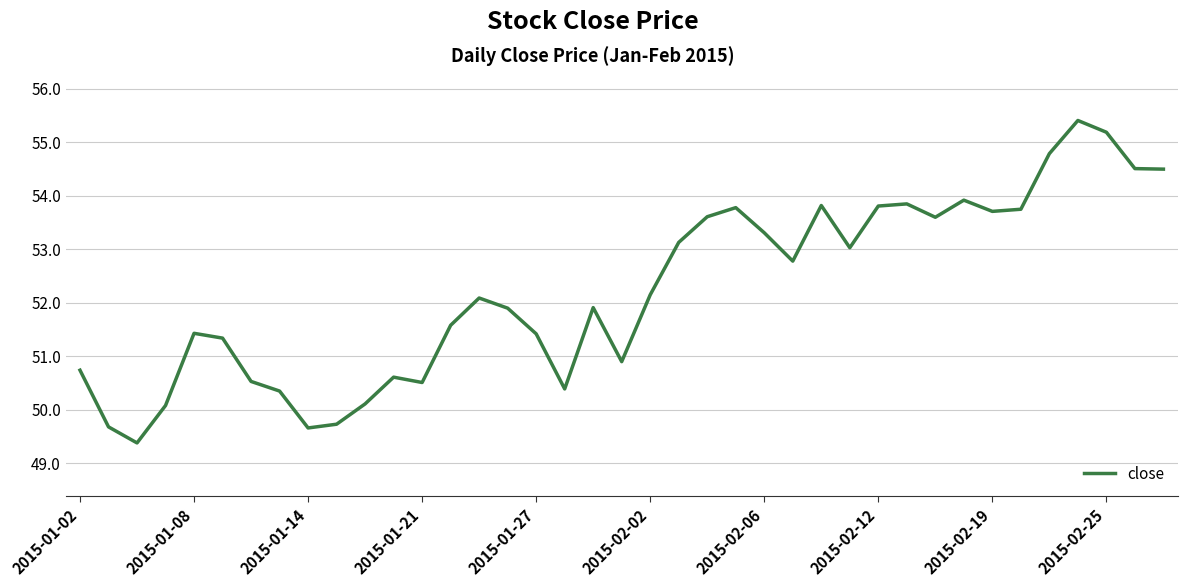

What is the maximum value shown in the chart?

55.4